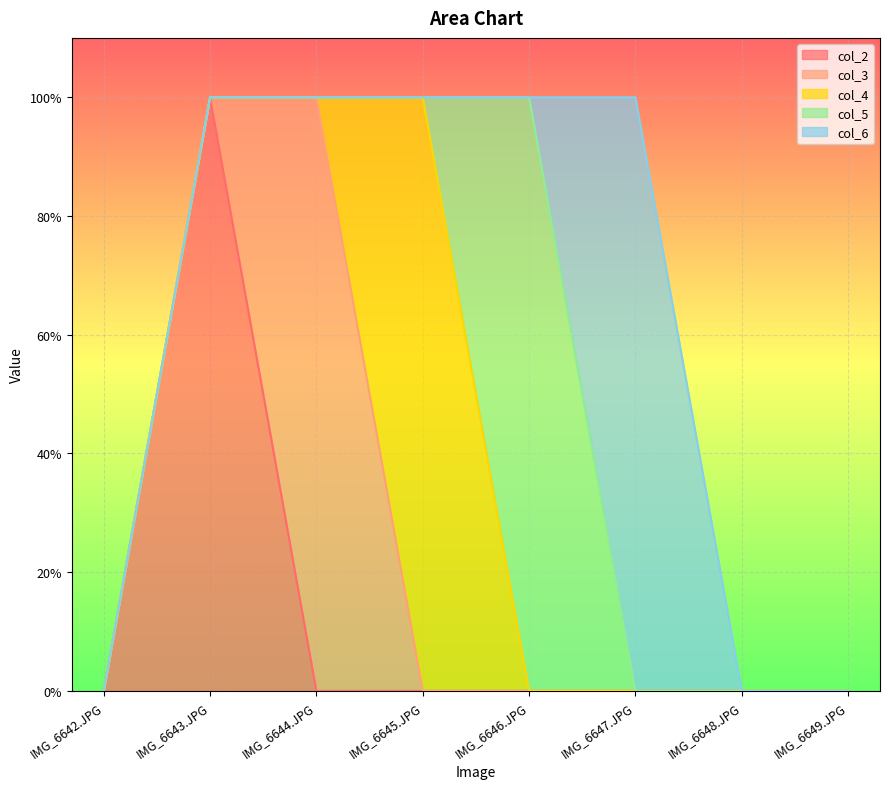

Reading right to left, extract all data points from this chart.

col_2: 0	0	0	0	0	0	1	0
col_3: 0	0	0	0	0	1	0	0
col_4: 0	0	0	0	1	0	0	0
col_5: 0	0	0	1	0	0	0	0
col_6: 0	0	1	0	0	0	0	0